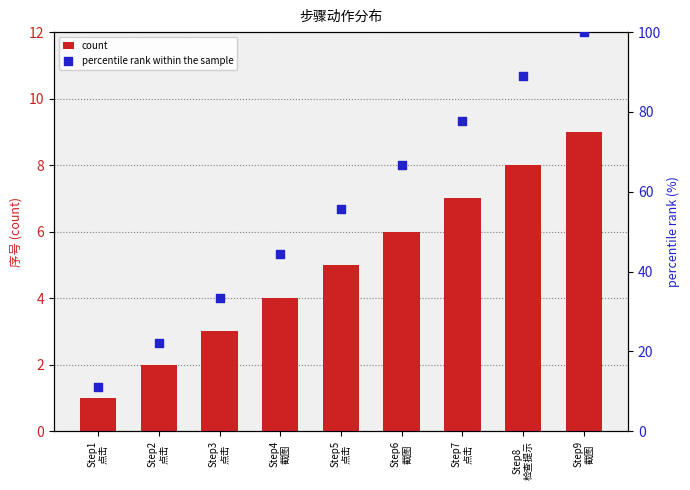

Which series has the largest total across all categories?

percentile rank within the sample